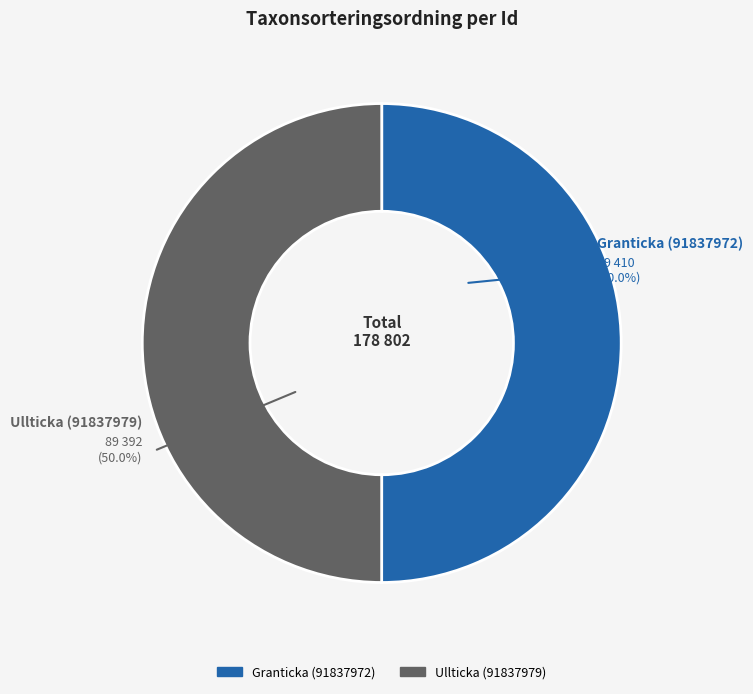

Is it true that Ullticka (91837979) is 50% of the pie?

True